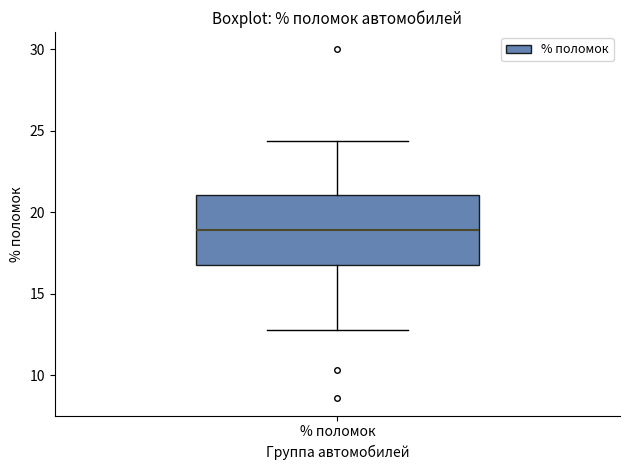

Read this box plot against the y-axis: the position of the median line, the range covered by the box, and the ends of both whiskers. The values are not printed on the chart, so give them approximately, as read against the axis.

median 19.0, box 17.0 to 21.0, whiskers 13.0 to 24.5